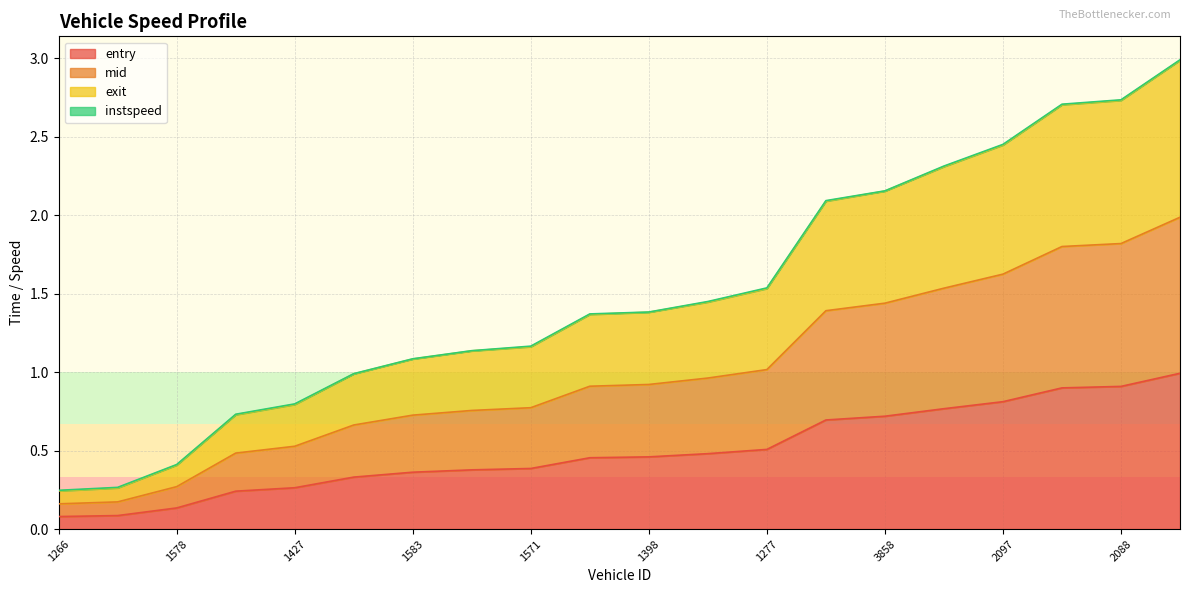

What is the value of the entry point at the 2nd from the left?

0.1